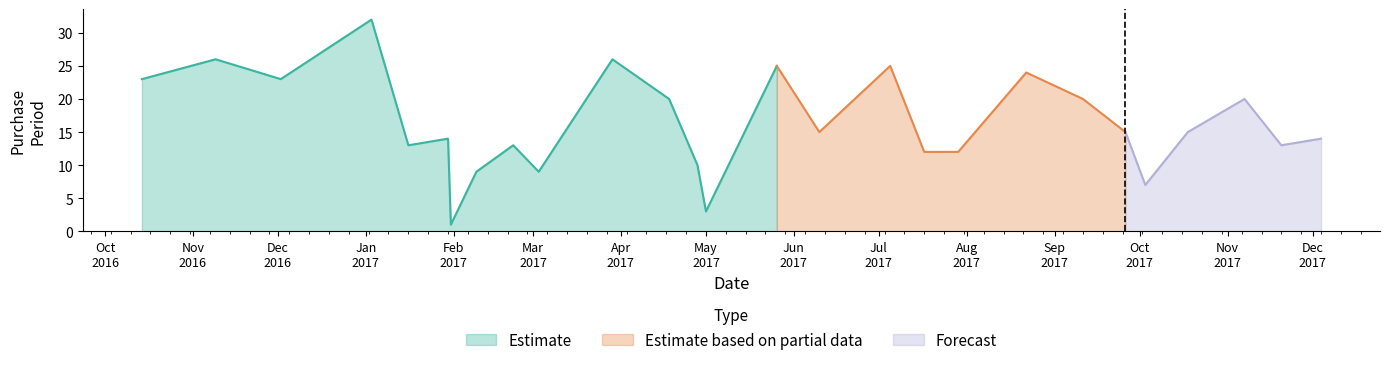

Where is the data nearest to the value 16?

2017-06-10